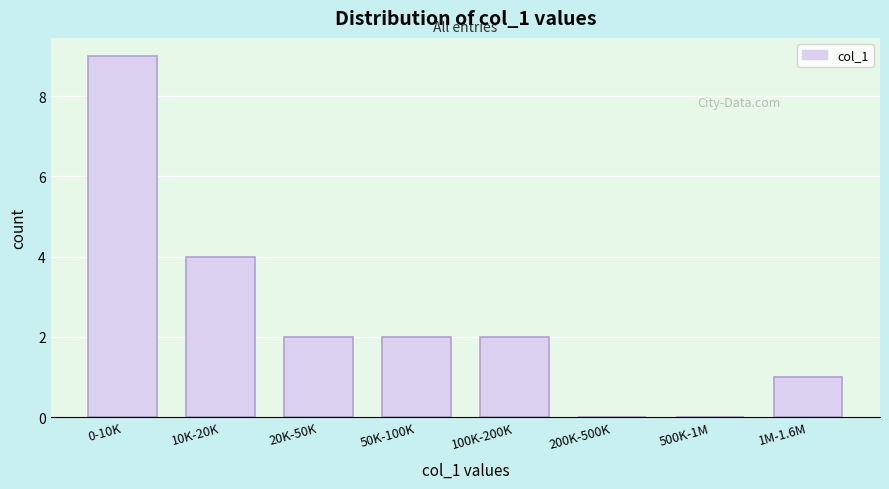

Reading right to left, list all the values displayed in this chart.

1M-1.6M=1	500K-1M=0	200K-500K=0	100K-200K=2	50K-100K=2	20K-50K=2	10K-20K=4	0-10K=9